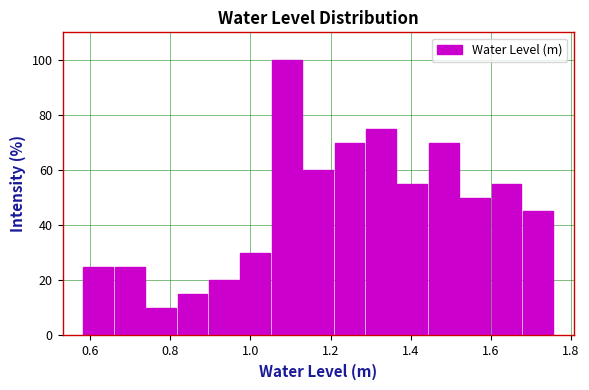

Read against the x-axis, roughly where is the centre of the tallest bar?

1.10